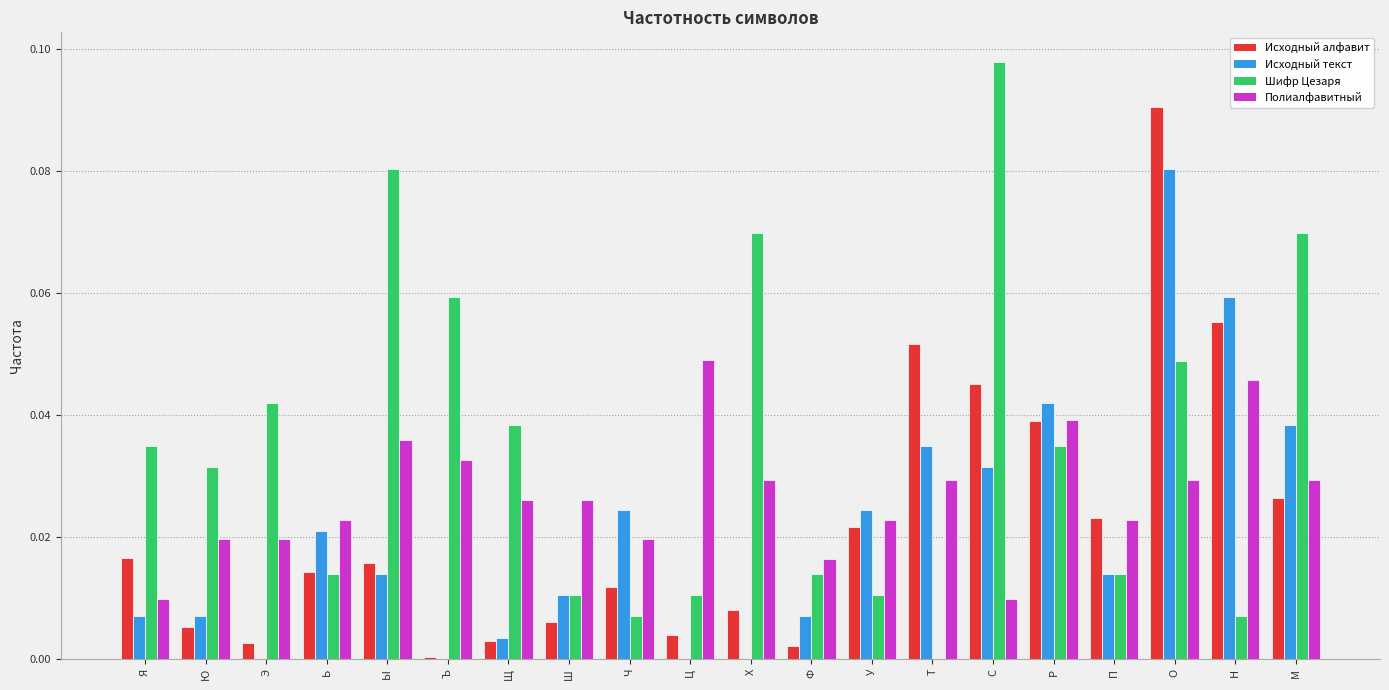

What is the sum of all Исходный текст values?

0.4